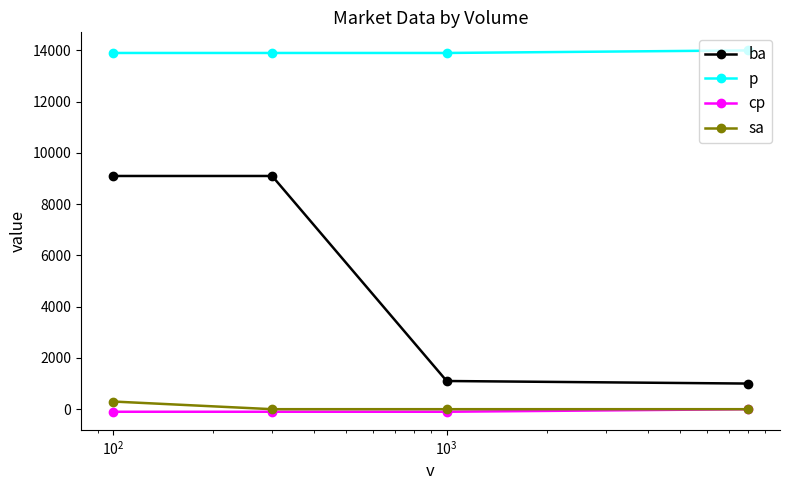

At how many categories does at least one series exceed 4970?

4